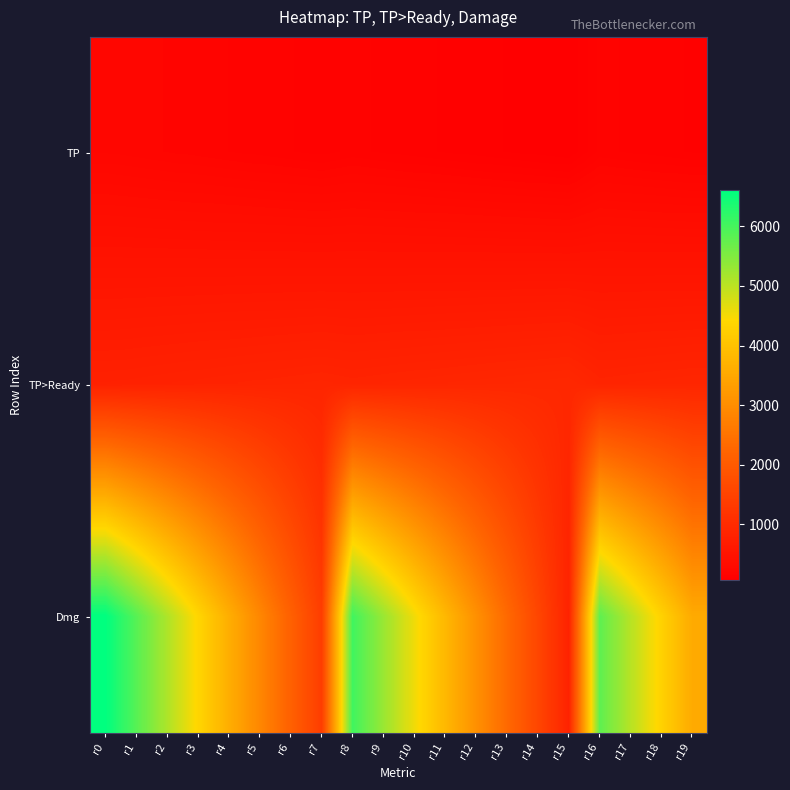

Which series has the largest total across all categories?

Dmg